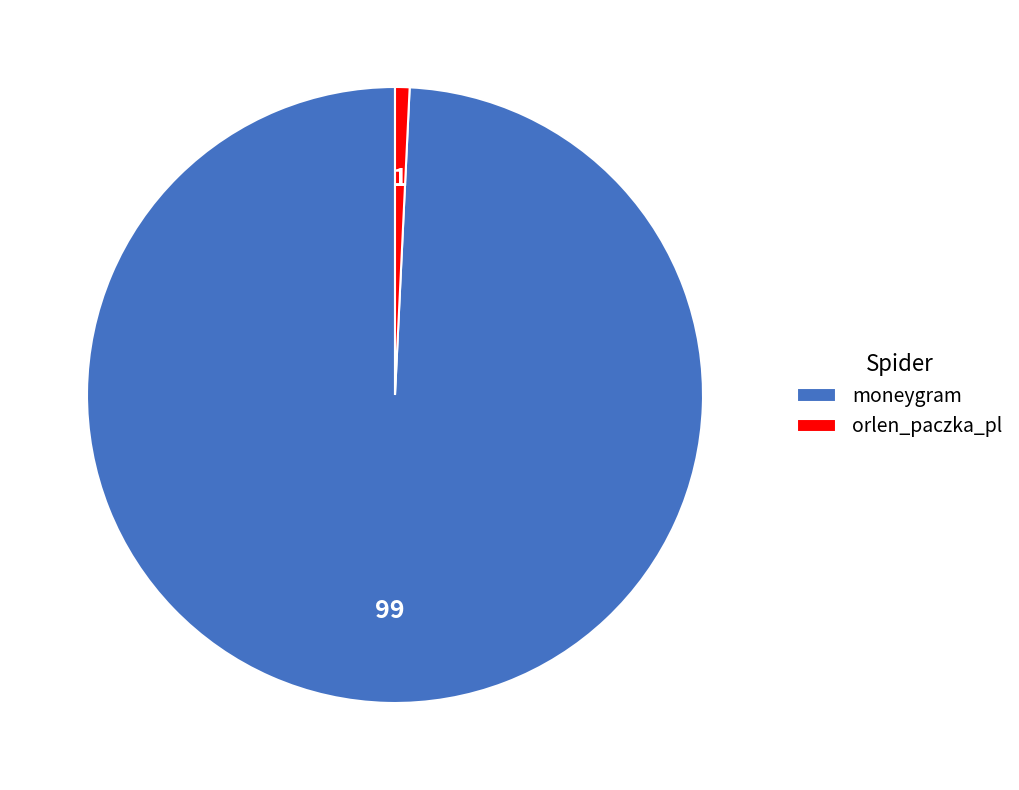

Approximately how many times larger is the value at moneygram compared to orlen_paczka_pl?

130.8